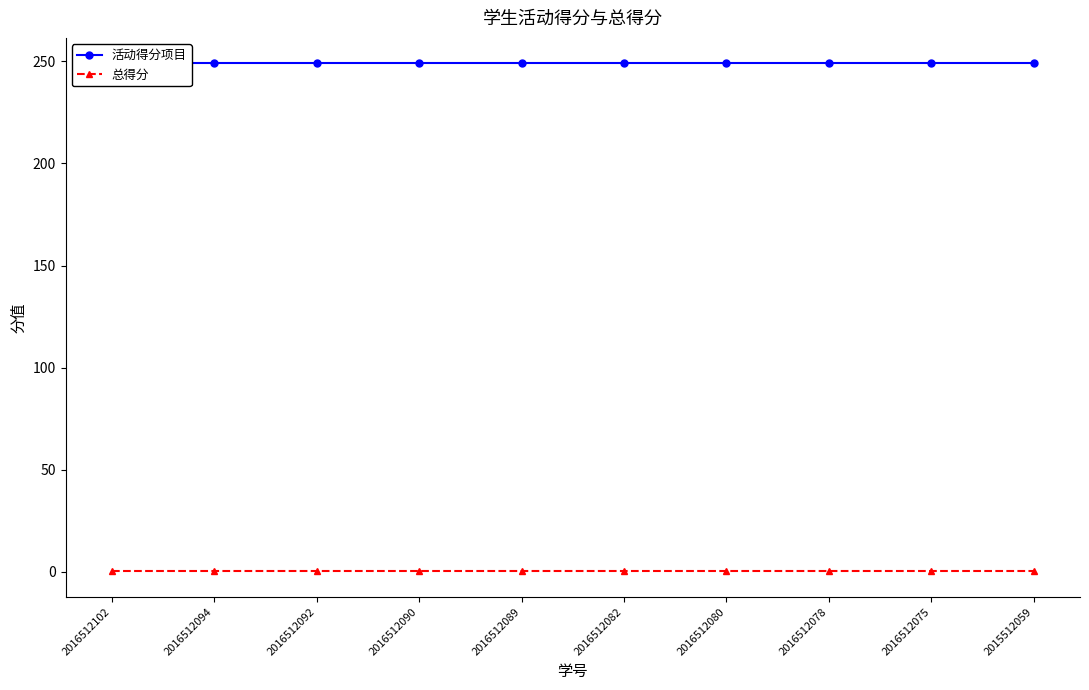

True or false: 活动得分项目 and 总得分 intersect in this chart.

False